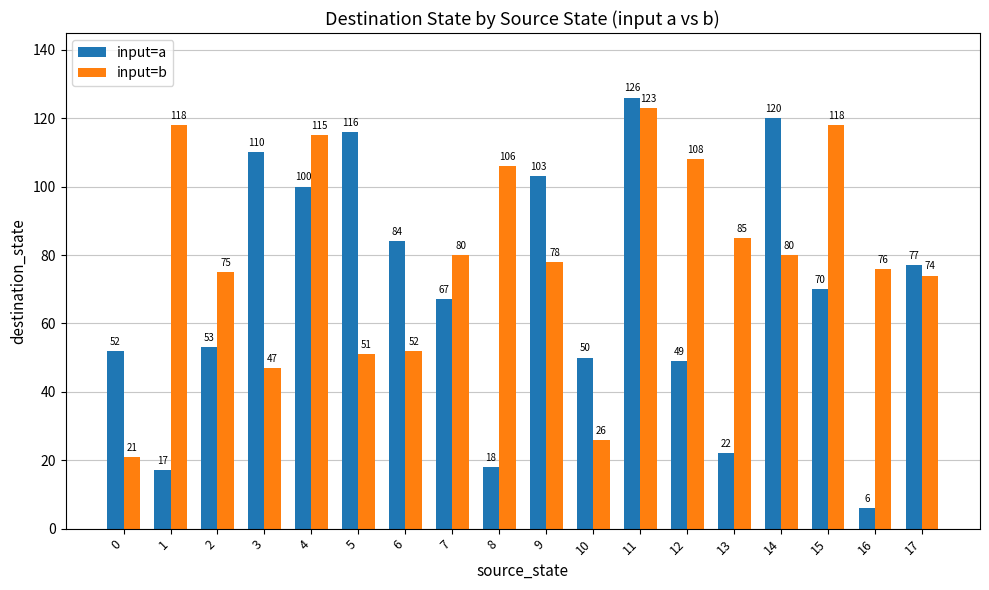

What is the maximum value for input=a?

126